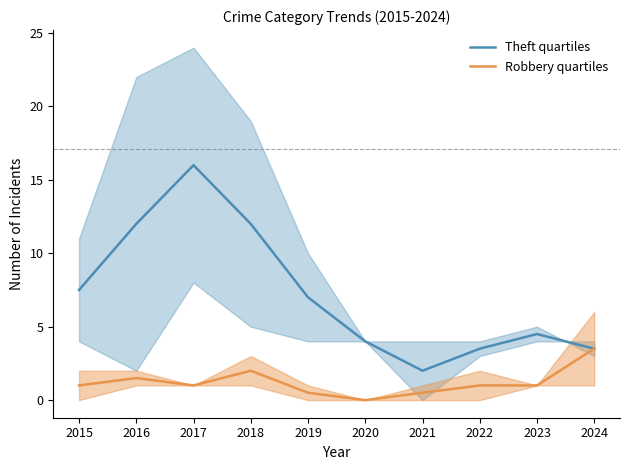

Which category has the highest value across all series?

2017